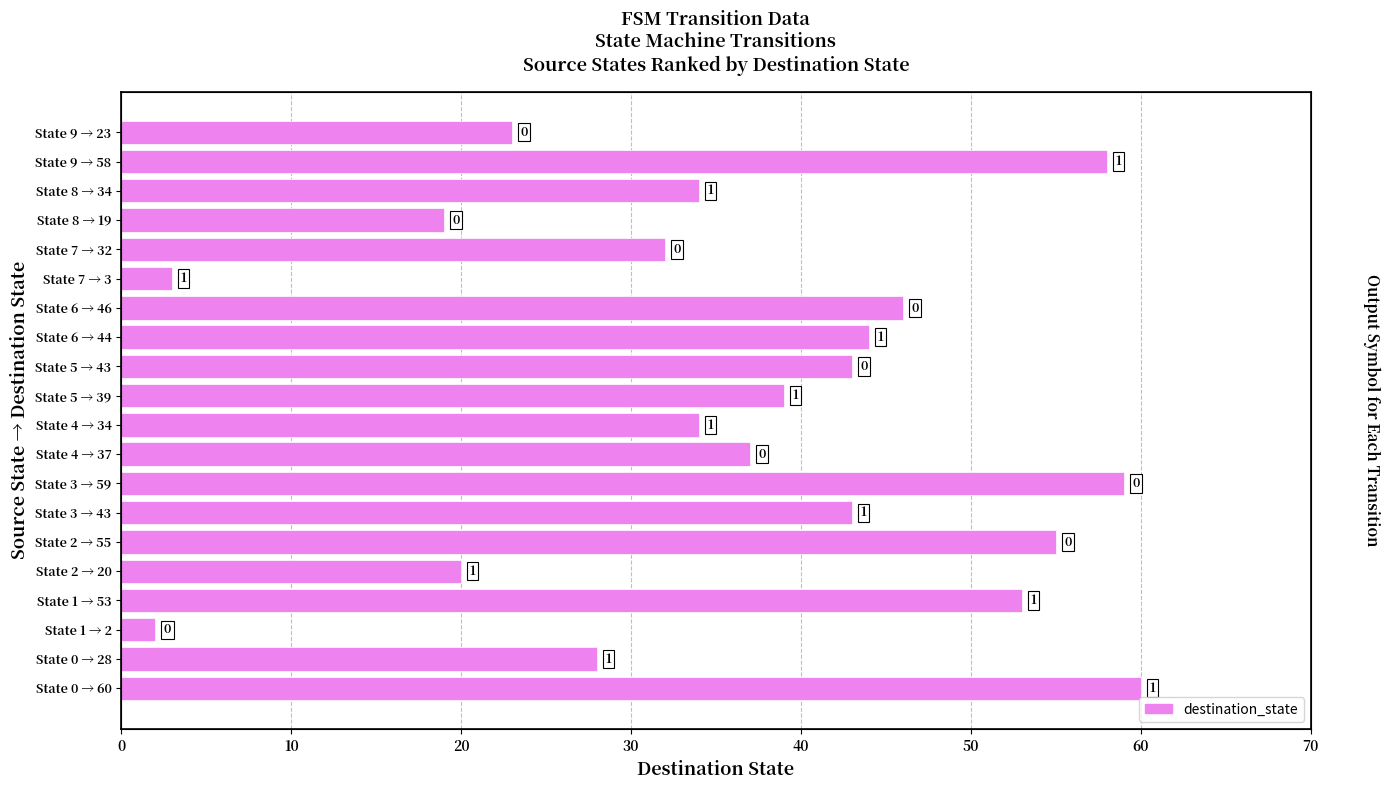

What is the smallest value displayed?

2